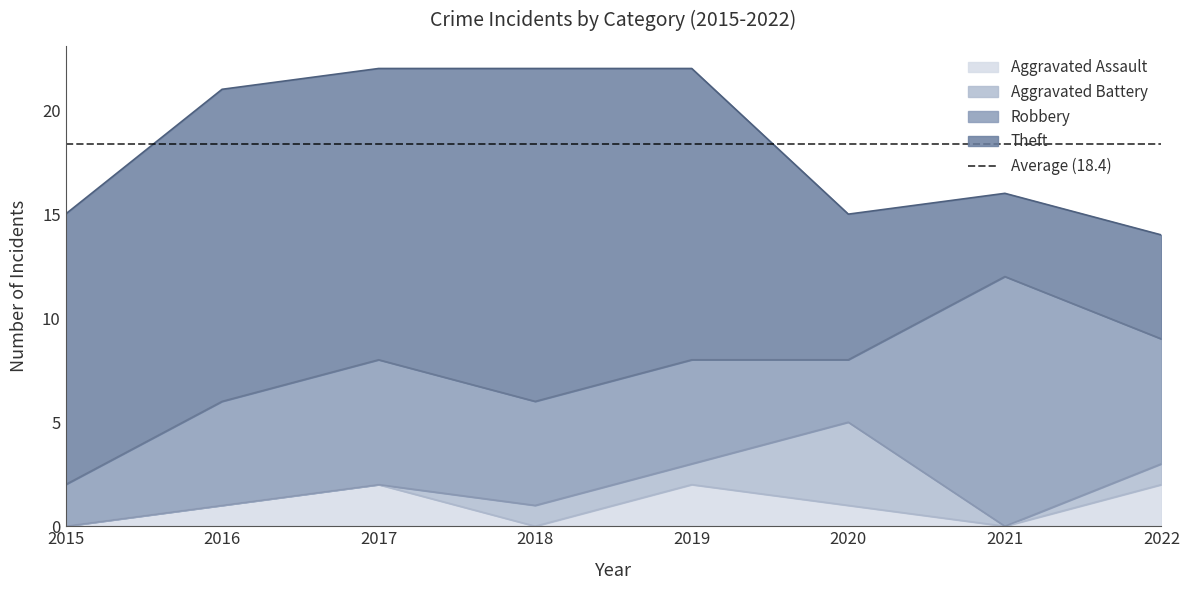

At which category is the sum across all series the highest?

2017